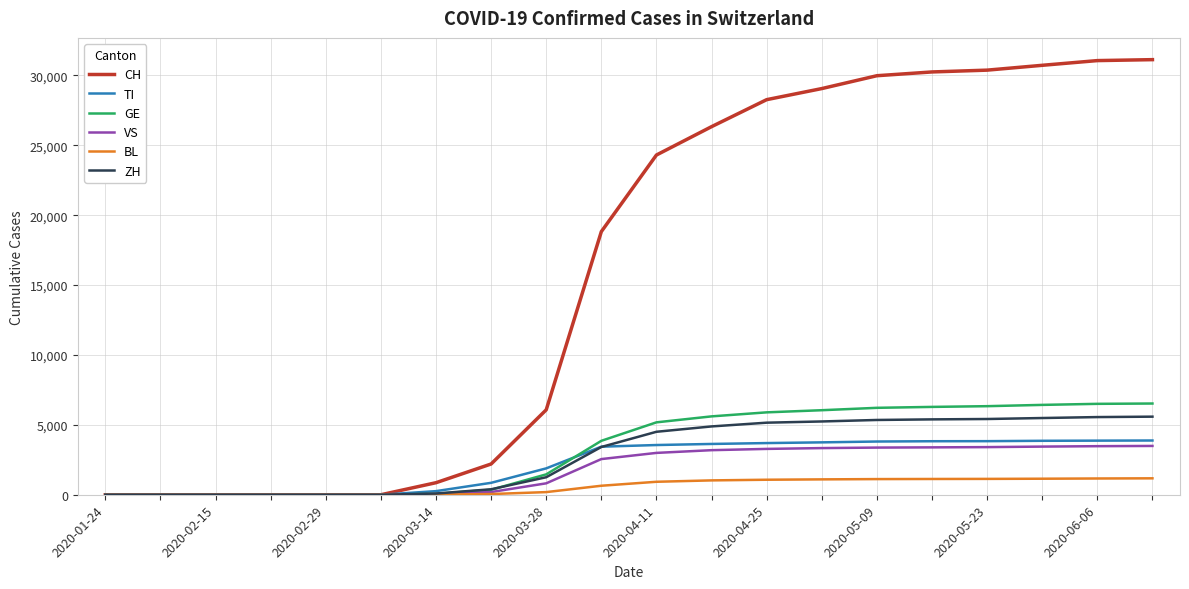

What is the highest value of the GE series?

6527